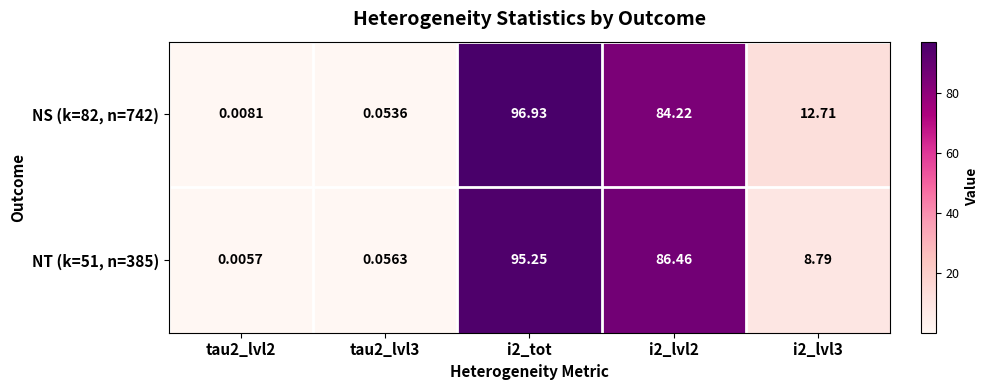

Is the value of NT (k=51, n=385) at i2_tot greater than the value of NS (k=82, n=742) at i2_lvl2?

Yes